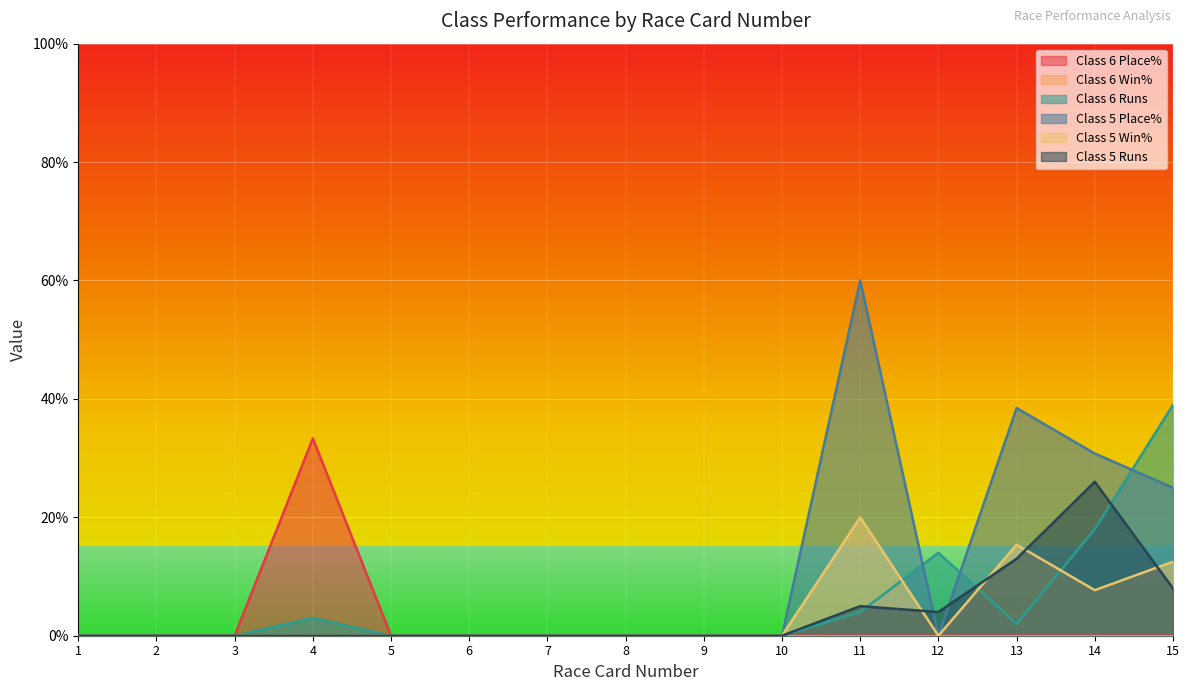

Which series has the largest range (max minus min)?

Class 5 Place%